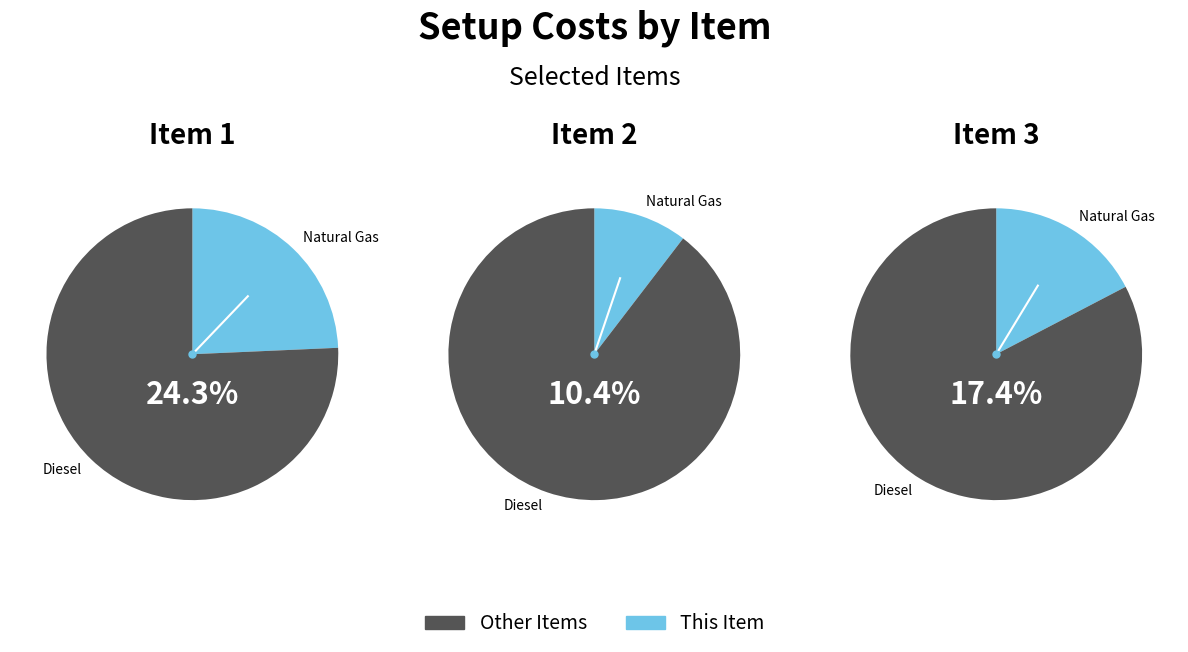

Is it true that 9 is 1% of the pie?

True